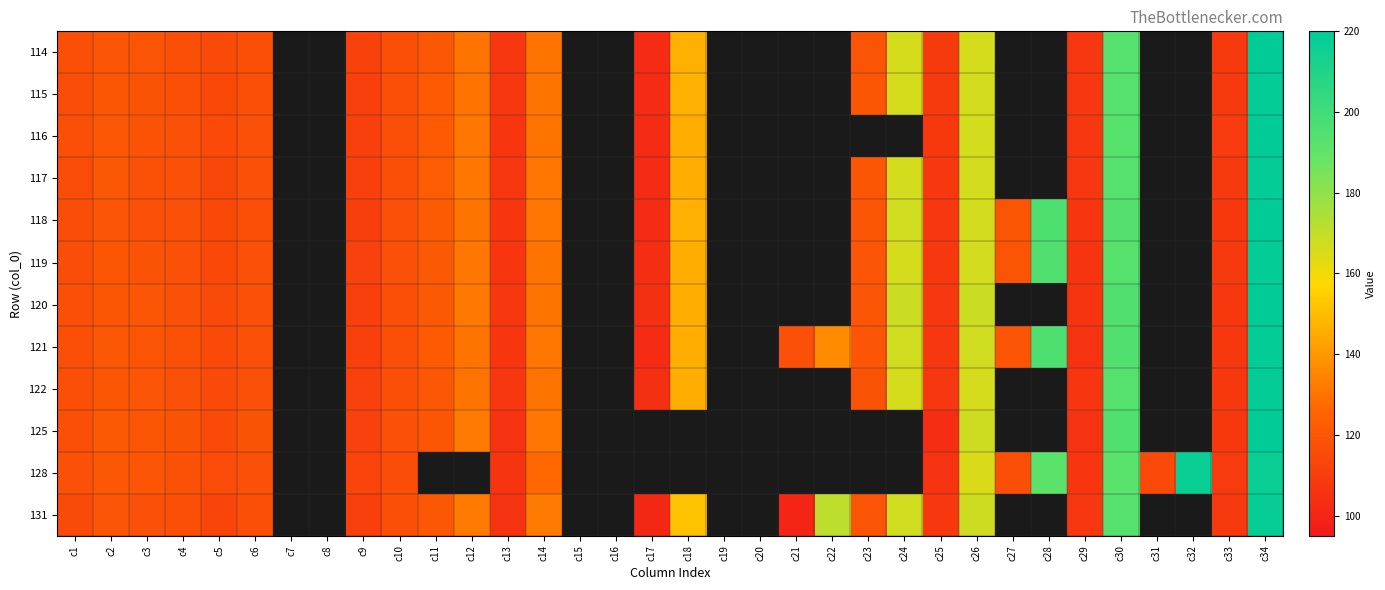

What is the sum of the 114 values at c30 and c24?

359.6